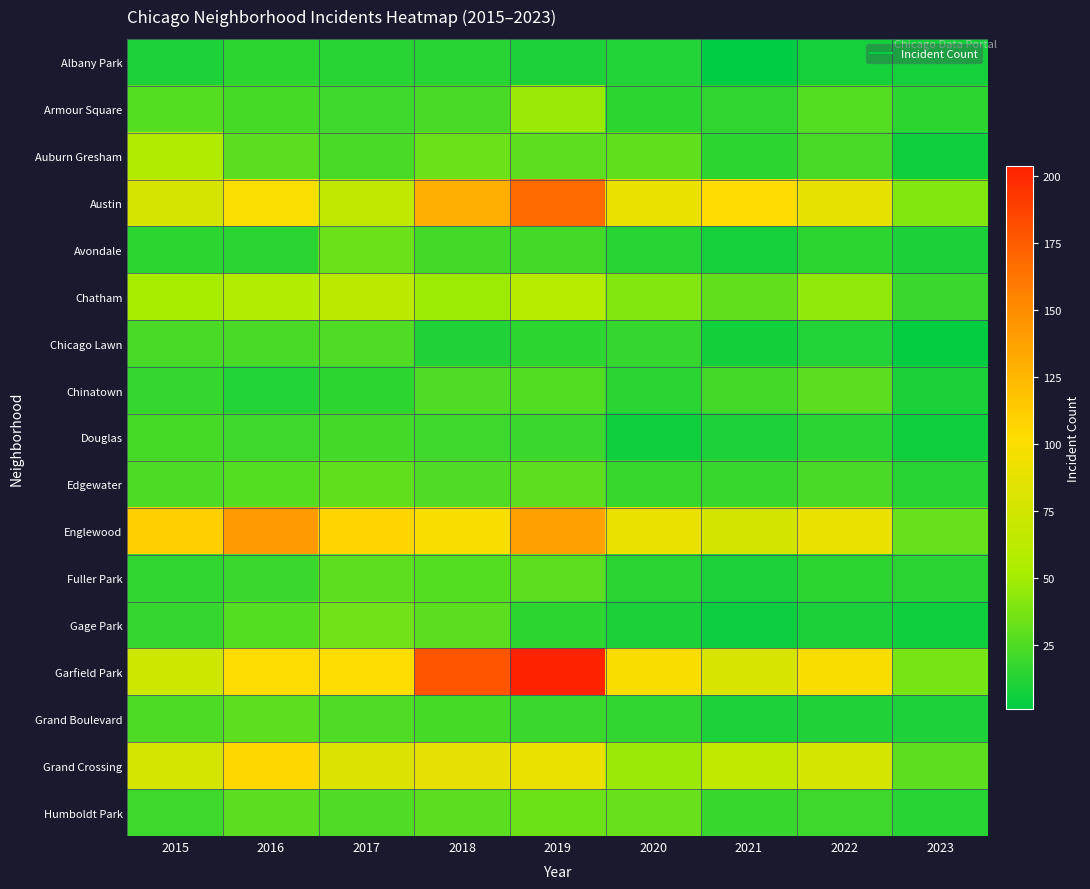

Reading right to left, transcribe all the data shown in this chart.

Albany Park: 2023=8	2022=8	2021=1	2020=12	2019=10	2018=13	2017=13	2016=15	2015=10
Armour Square: 2023=15	2022=27	2021=16	2020=15	2019=47	2018=23	2017=20	2016=22	2015=27
Auburn Gresham: 2023=6	2022=23	2021=15	2020=30	2019=29	2018=33	2017=23	2016=28	2015=56
Austin: 2023=40	2022=89	2021=104	2020=92	2019=167	2018=130	2017=65	2016=99	2015=78
Avondale: 2023=9	2022=15	2021=8	2020=13	2019=21	2018=21	2017=33	2016=14	2015=15
Chatham: 2023=19	2022=44	2021=31	2020=40	2019=60	2018=48	2017=62	2016=57	2015=51
Chicago Lawn: 2023=3	2022=12	2021=7	2020=17	2019=15	2018=11	2017=25	2016=23	2015=23
Chinatown: 2023=9	2022=28	2021=21	2020=14	2019=26	2018=25	2017=15	2016=12	2015=17
Douglas: 2023=6	2022=14	2021=10	2020=6	2019=19	2018=20	2017=21	2016=20	2015=22
Edgewater: 2023=13	2022=23	2021=18	2020=18	2019=29	2018=25	2017=30	2016=27	2015=24
Englewood: 2023=32	2022=90	2021=76	2020=92	2019=138	2018=98	2017=107	2016=142	2015=111
Fuller Park: 2023=14	2022=15	2021=10	2020=14	2019=29	2018=27	2017=29	2016=19	2015=16
Gage Park: 2023=6	2022=9	2021=5	2020=9	2019=15	2018=28	2017=35	2016=27	2015=17
Garfield Park: 2023=37	2022=98	2021=79	2020=100	2019=204	2018=178	2017=101	2016=103	2015=73
Grand Boulevard: 2023=10	2022=11	2021=10	2020=16	2019=19	2018=22	2017=25	2016=29	2015=24
Grand Crossing: 2023=29	2022=77	2021=66	2020=47	2019=91	2018=88	2017=82	2016=106	2015=77
Humboldt Park: 2023=13	2022=20	2021=18	2020=32	2019=34	2018=28	2017=25	2016=28	2015=20